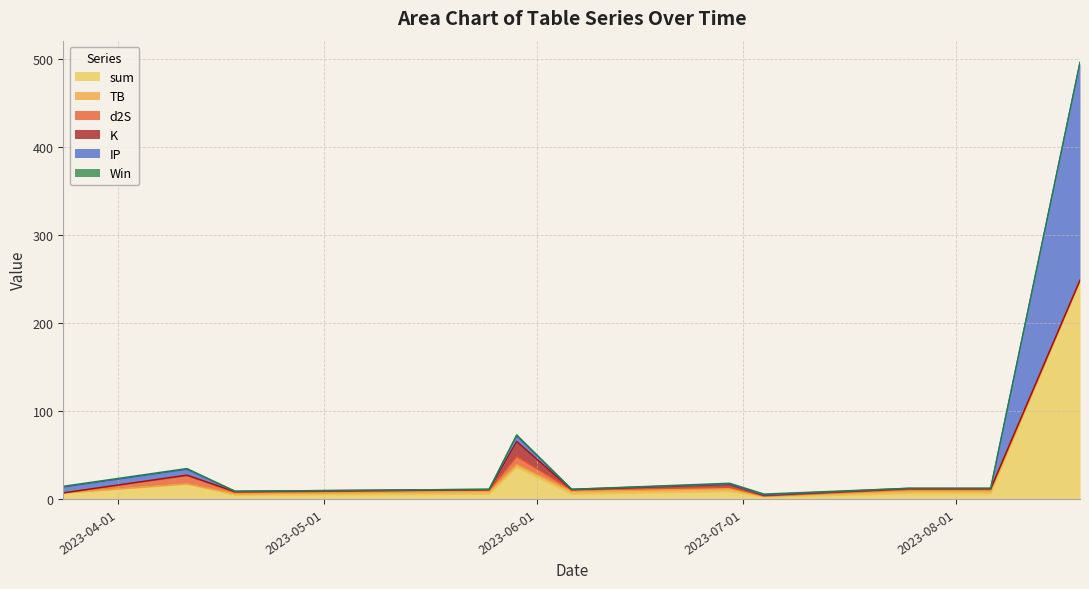

What is the label of the 6th point from the right?

2023-06-06